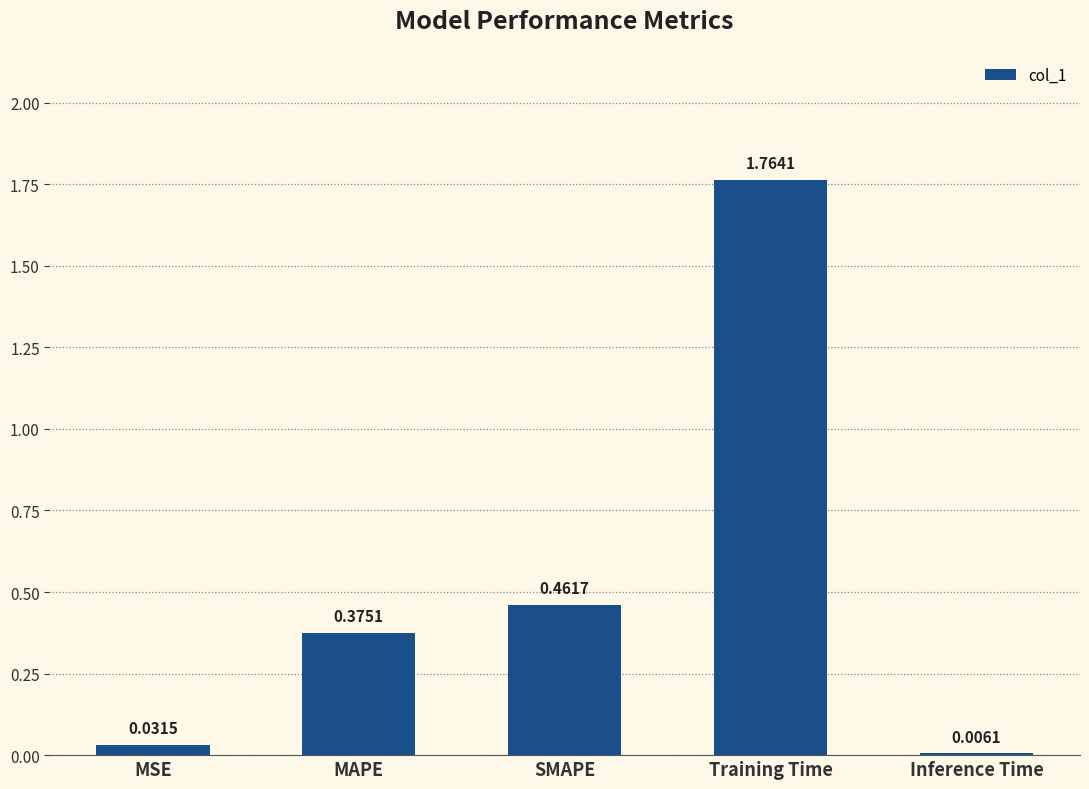

Which label corresponds to the largest value in the chart?

Training Time